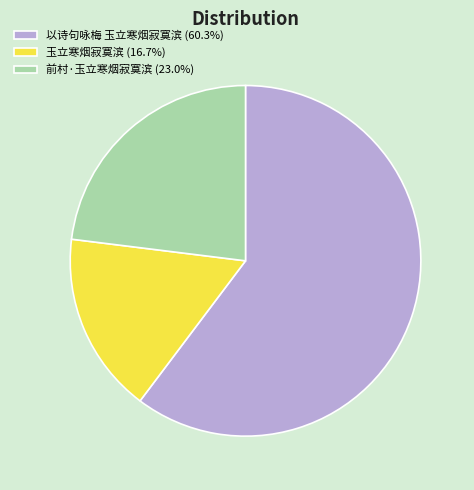

Is there a majority slice in this chart?

Yes